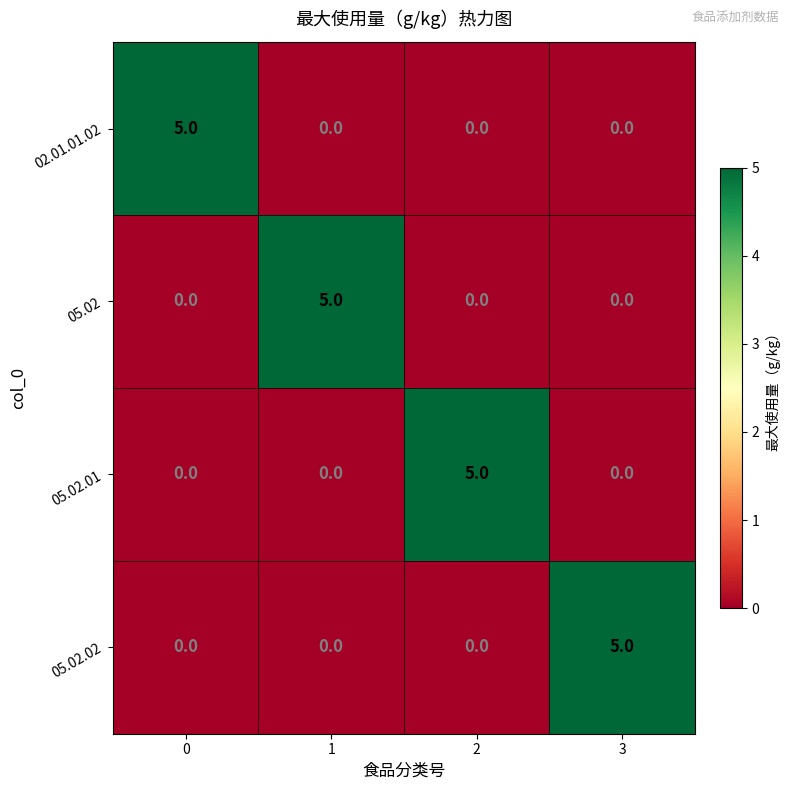

What is the sum of all 05.02 values?

5